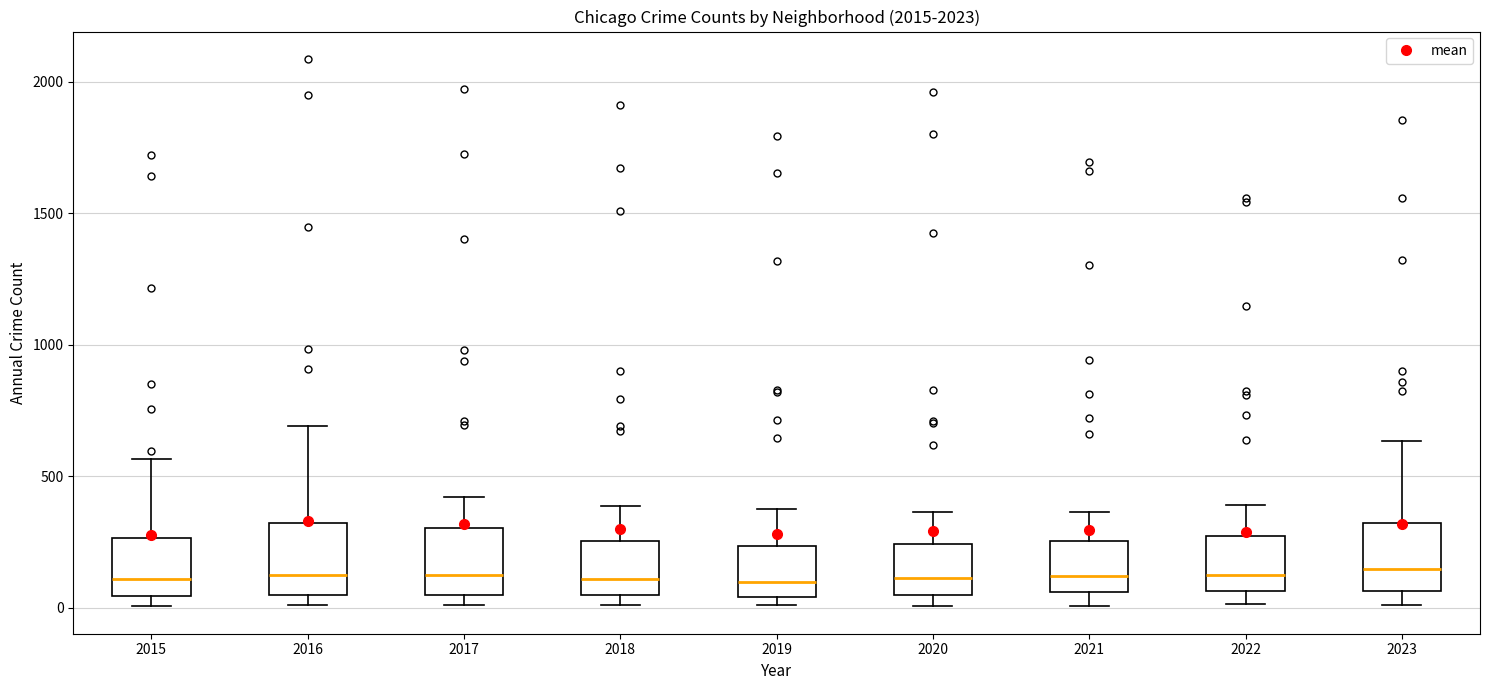

Reading left to right, read every box against the y-axis: the position of its median line, the range the box covers, and the ends of its whiskers. The values are not printed on the chart, so give them approximately, as read against the axis.

2015: median 100, box 50 to 250, whiskers 0 to 550
2016: median 150, box 50 to 300, whiskers 0 to 700
2017: median 100, box 50 to 300, whiskers 0 to 400
2018: median 100, box 50 to 250, whiskers 0 to 400
2019: median 100, box 50 to 250, whiskers 0 to 400
2020: median 100, box 50 to 250, whiskers 0 to 350
2021: median 100, box 50 to 250, whiskers 0 to 350
2022: median 100, box 50 to 250, whiskers 0 to 400
2023: median 150, box 50 to 300, whiskers 0 to 650